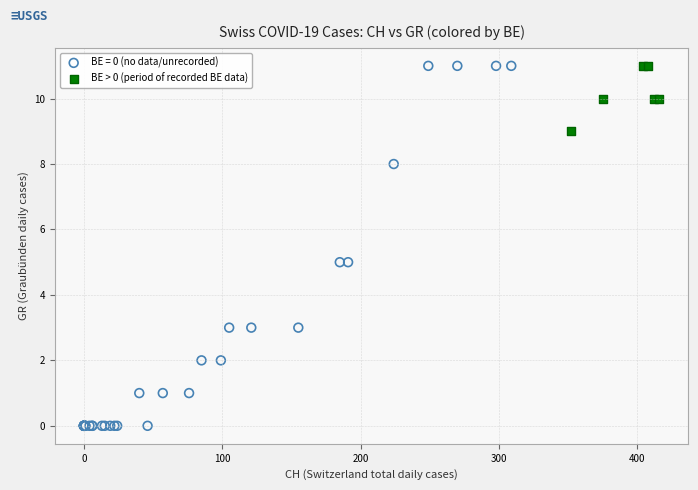

Which series has the largest Y range (max minus min)?

BE = 0 (no data/unrecorded)